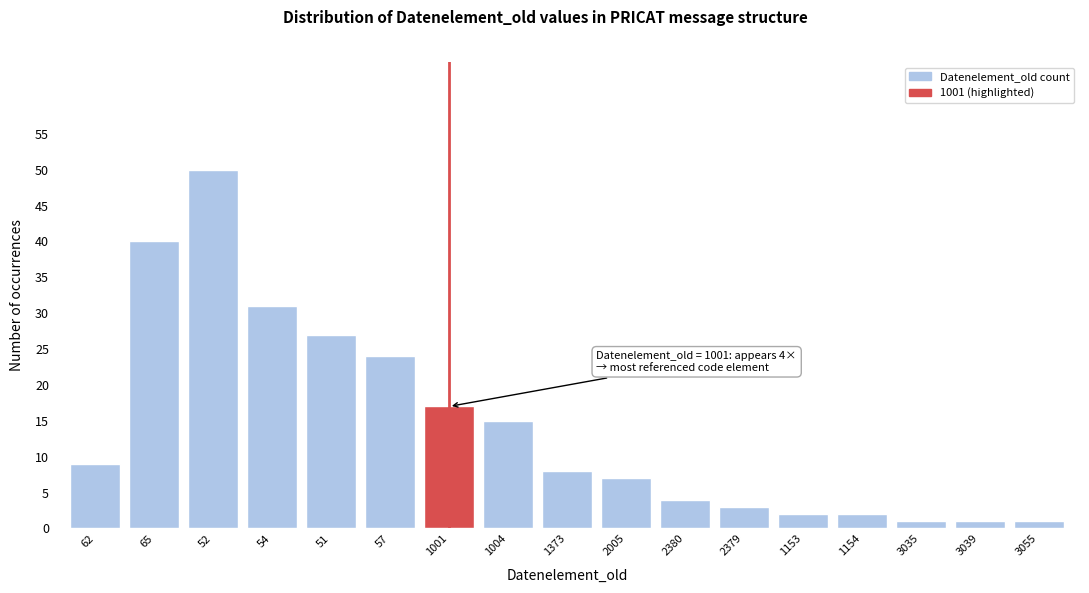

Reading left to right, transcribe all the data shown in this chart.

62=9	65=40	52=50	54=31	51=27	57=24	1001=17	1004=15	1373=8	2005=7	2380=4	2379=3	1153=2	1154=2	3035=1	3039=1	3055=1